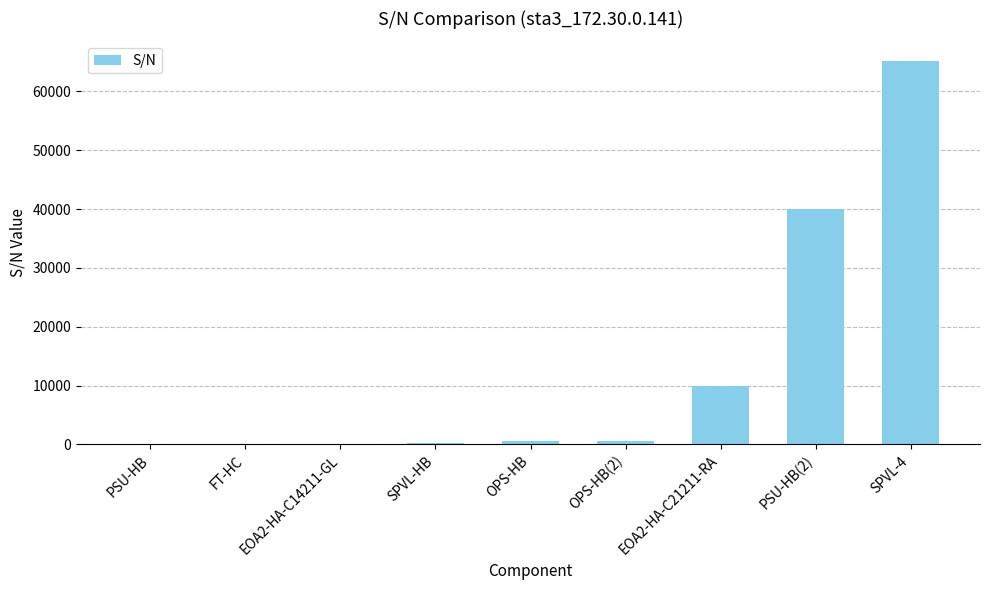

How many data points does each series have?

9